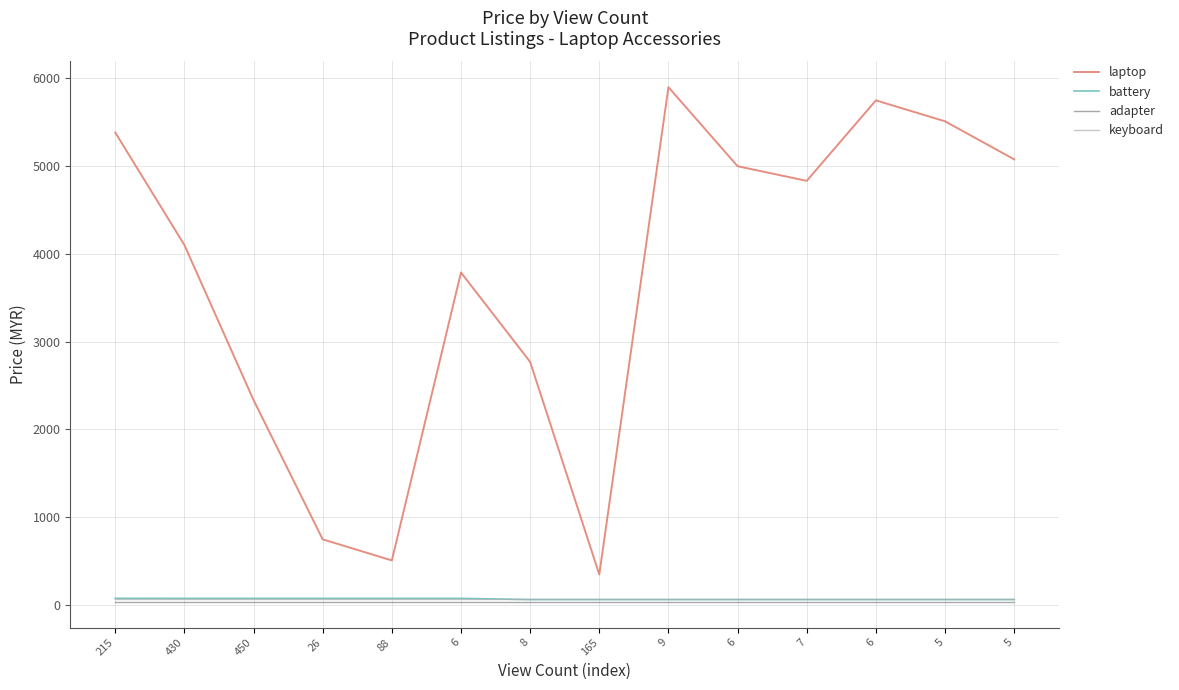

What are all the series names shown in the legend?

laptop, battery, adapter, keyboard